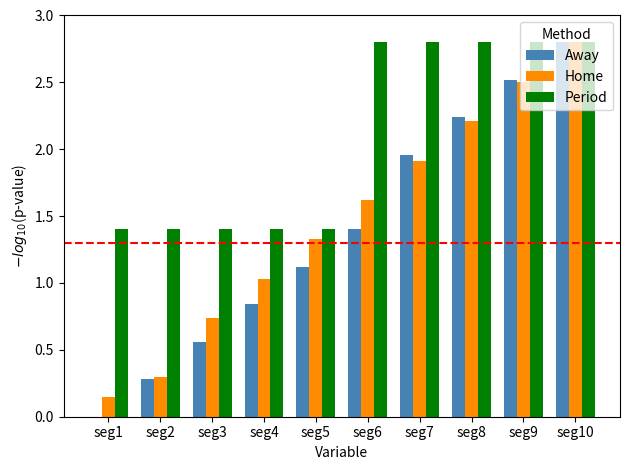

What is the total value across all series at seg9?

7.8